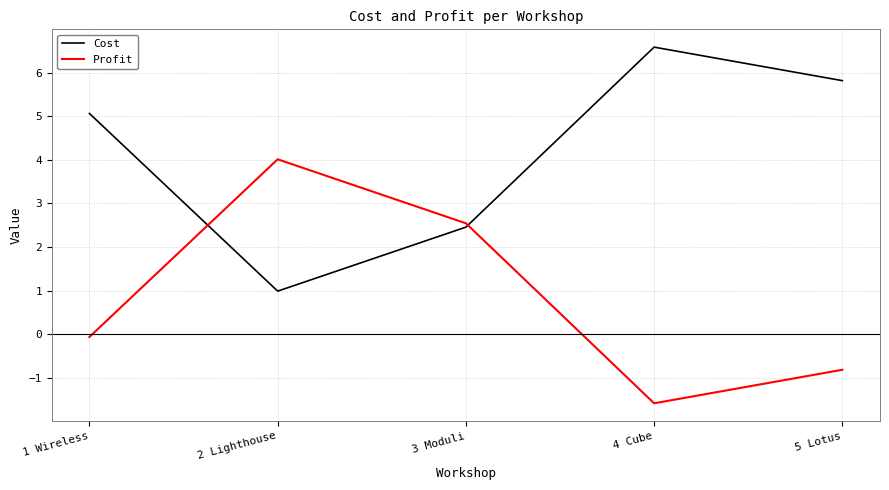

How many distinct data groups are displayed?

2